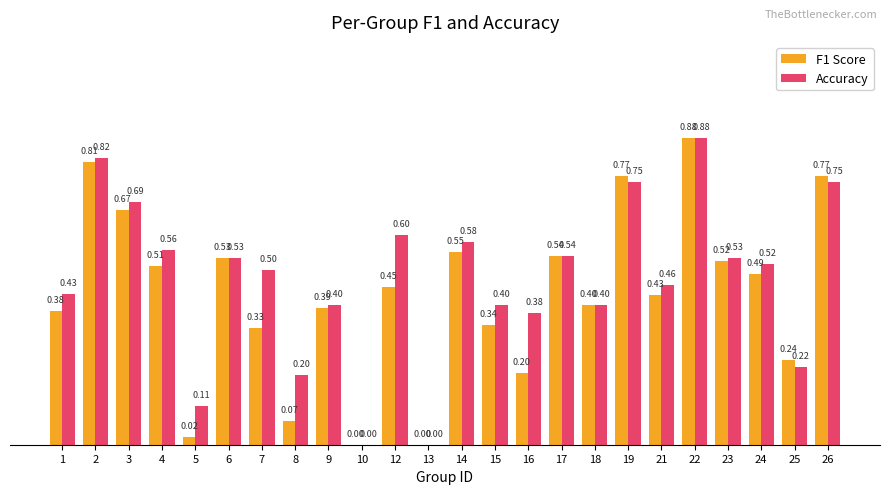

Between 7 and 12, which series saw the biggest shift?

F1 Score